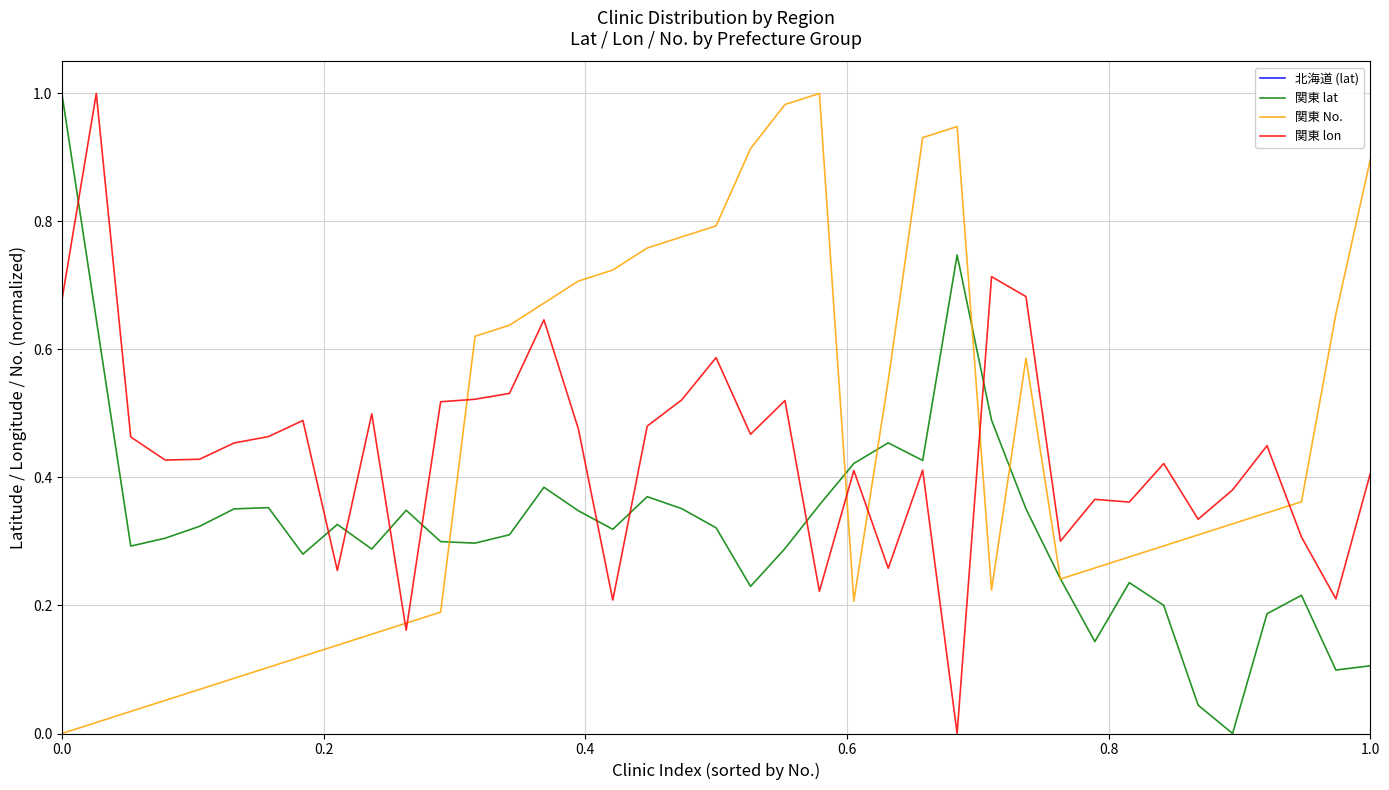

After their last crossing, which series has the higher values: 関東 lon or 関東 No.?

関東 No.